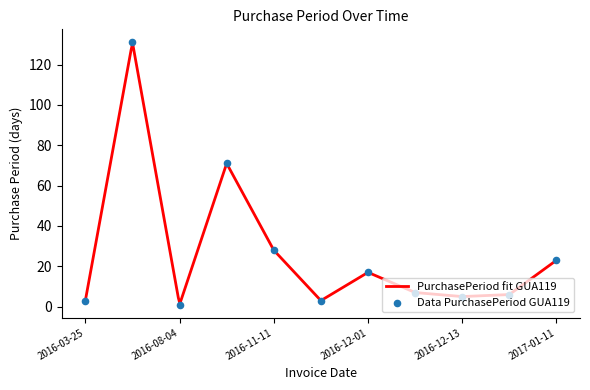

Approximately how many times larger is the value at 2016-12-01 compared to 2017-01-11?

0.7